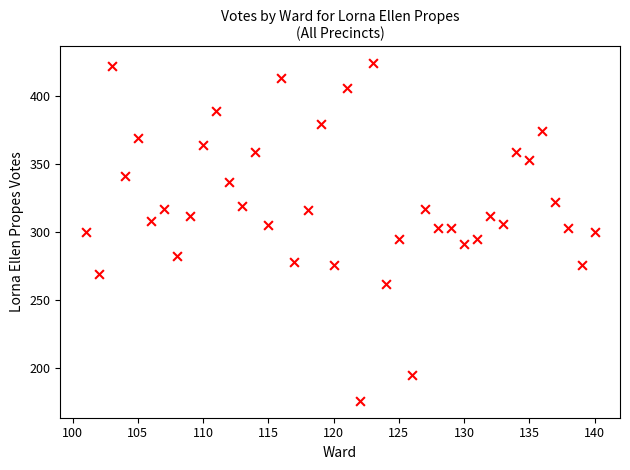

What is the range of Y values (max minus min)?

248